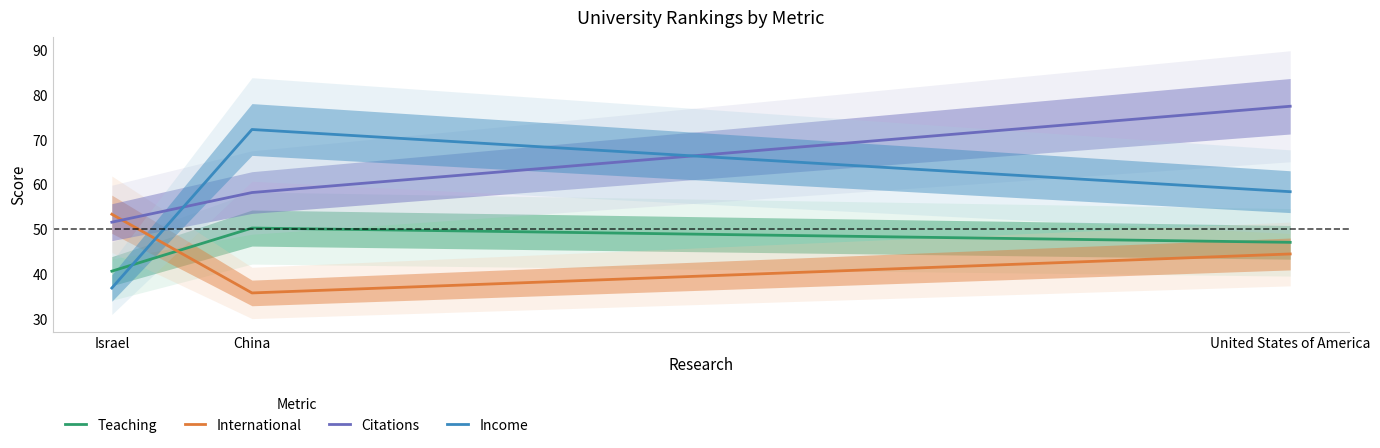

At which label does Teaching first exceed 47?

China